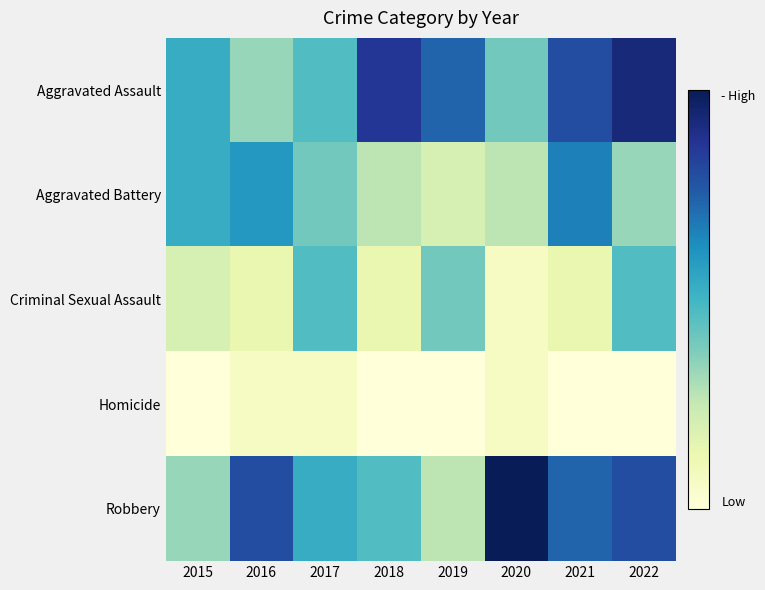

Which series changed the most between 2015 and 2016?

Robbery